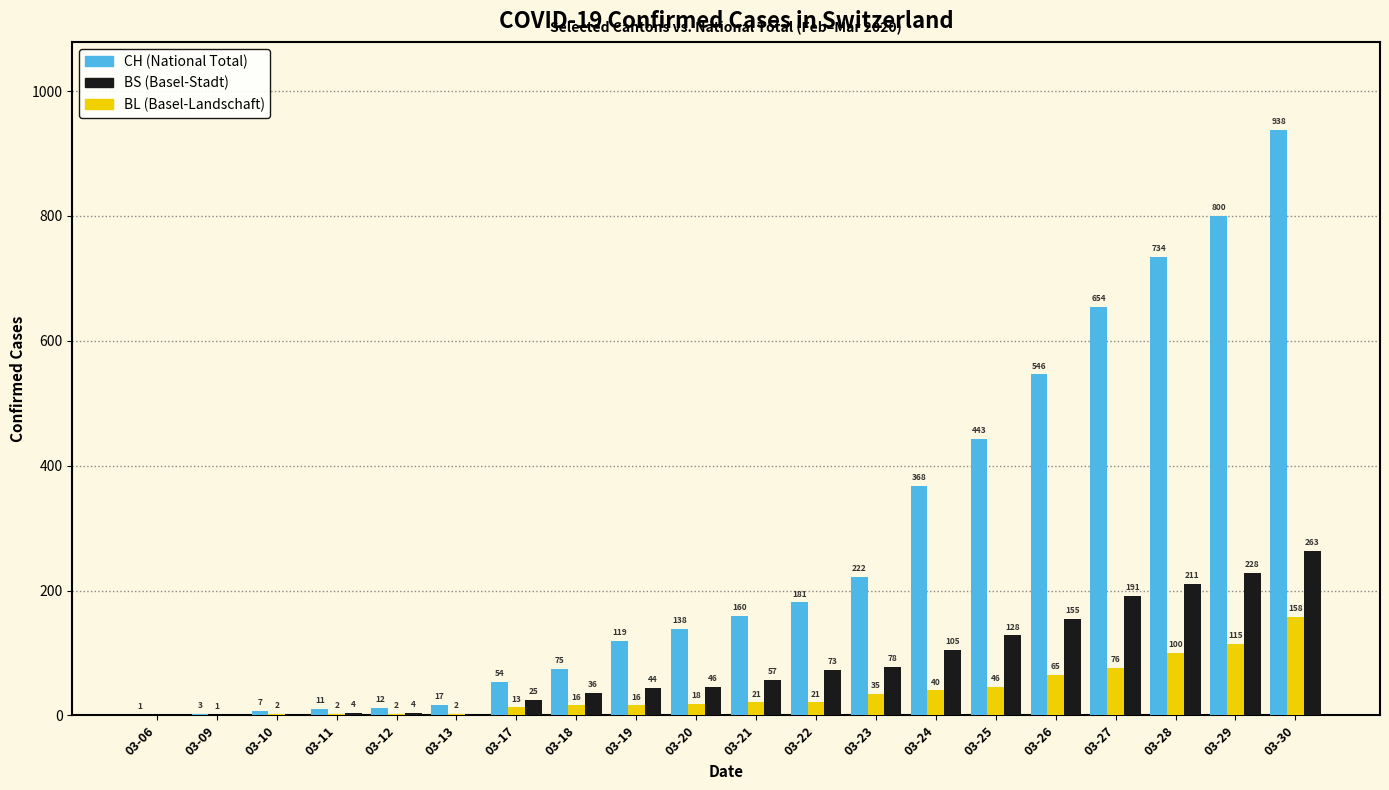

How many distinct data groups are displayed?

3